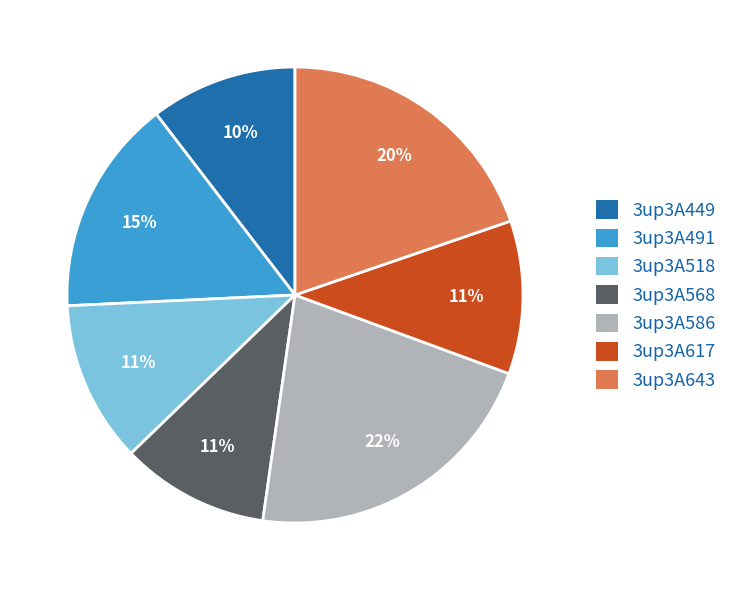

Does any single category account for the majority?

No